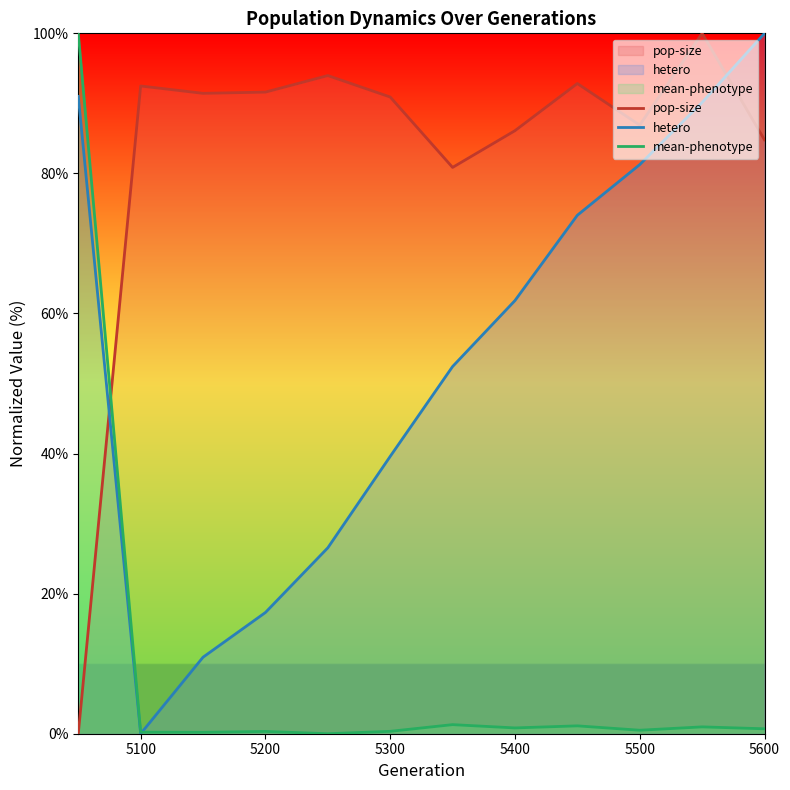

How many lines are shown in the chart?

3